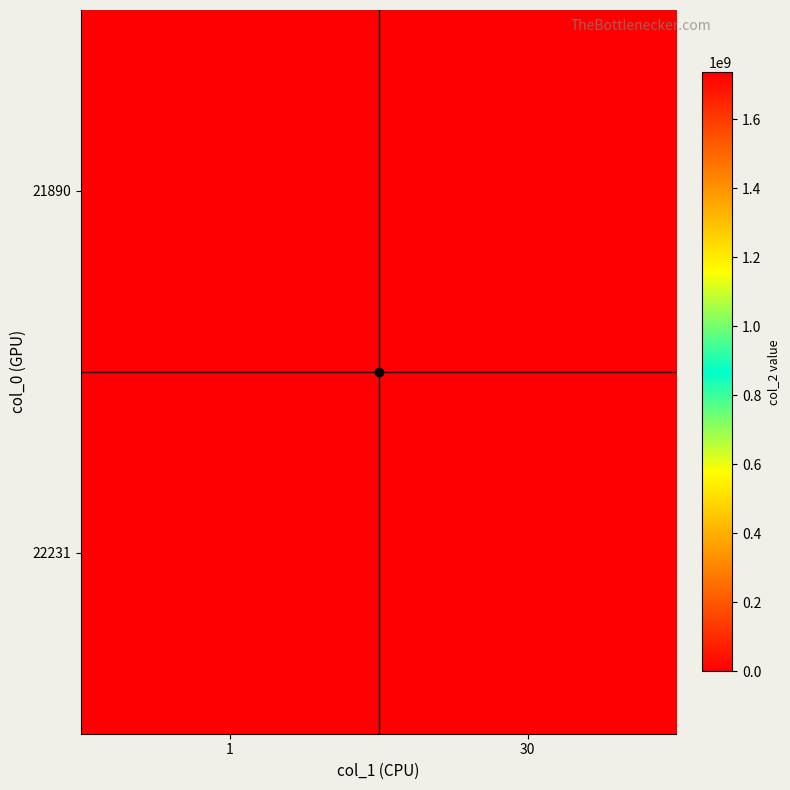

At how many categories does at least one series exceed 630788966?

2